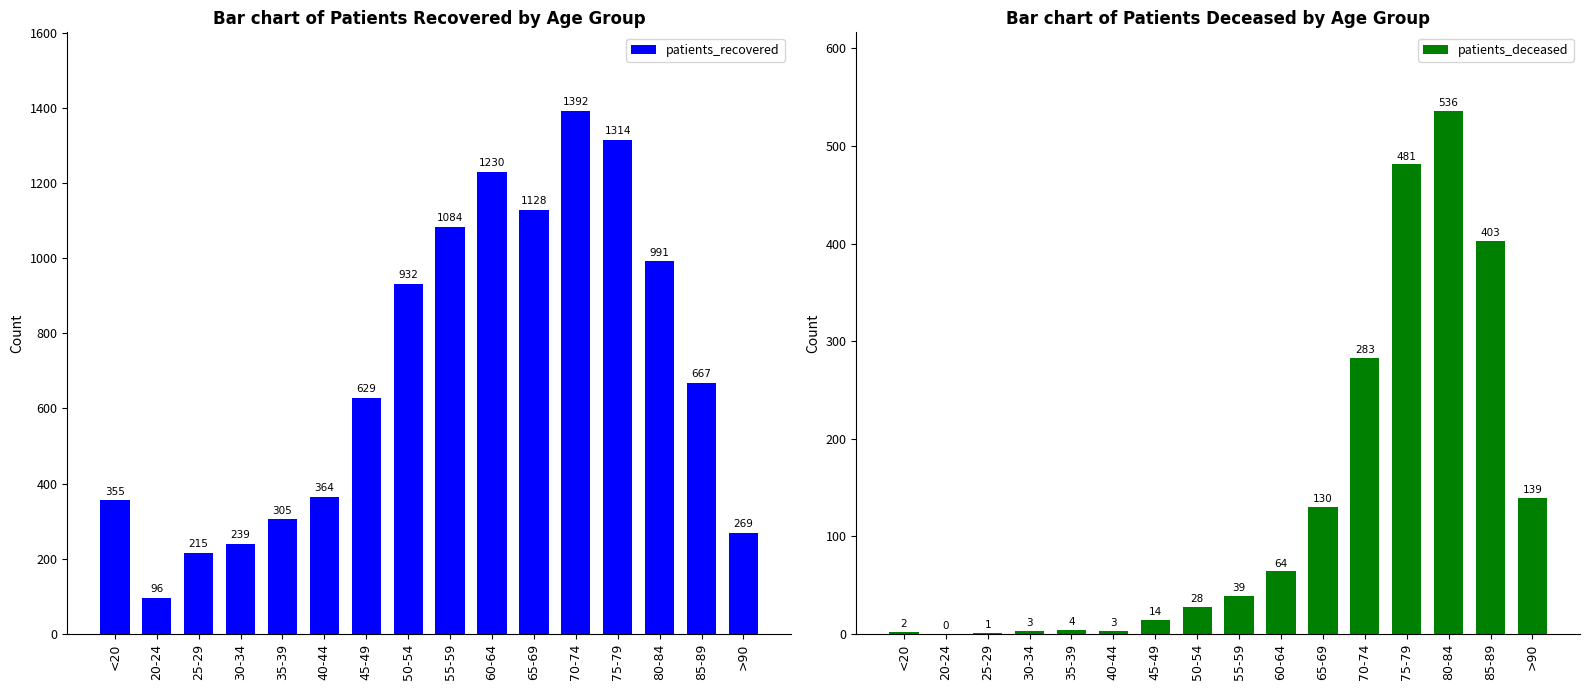

What is the value of the patients_recovered bar at the 12th from the left?

1392